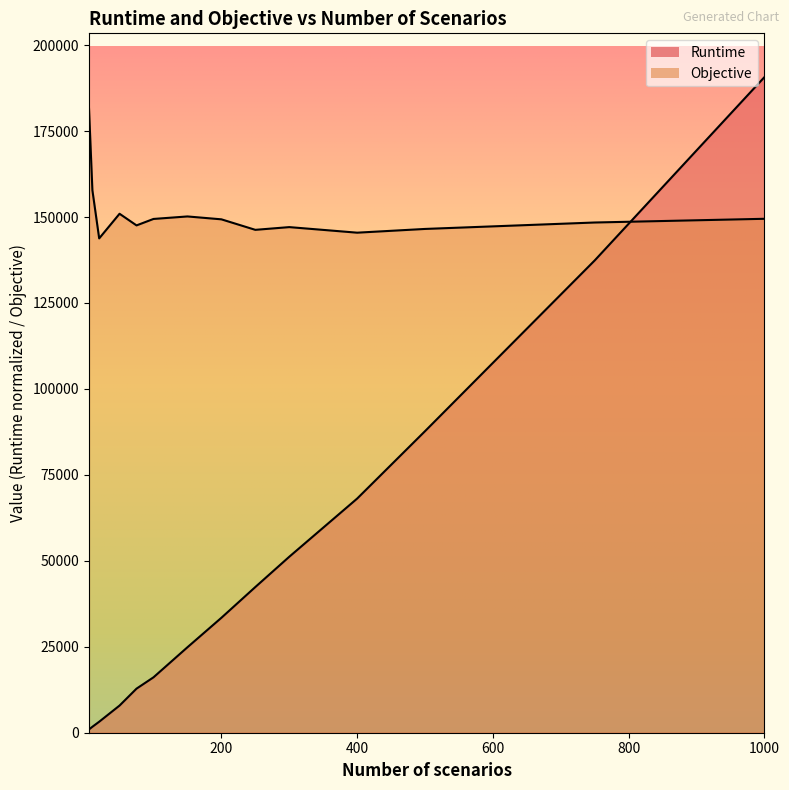

List the labels in order of Objective value, largest first.

5, 10, 50, 150, 1000, 100, 200, 750, 75, 300, 500, 250, 400, 20